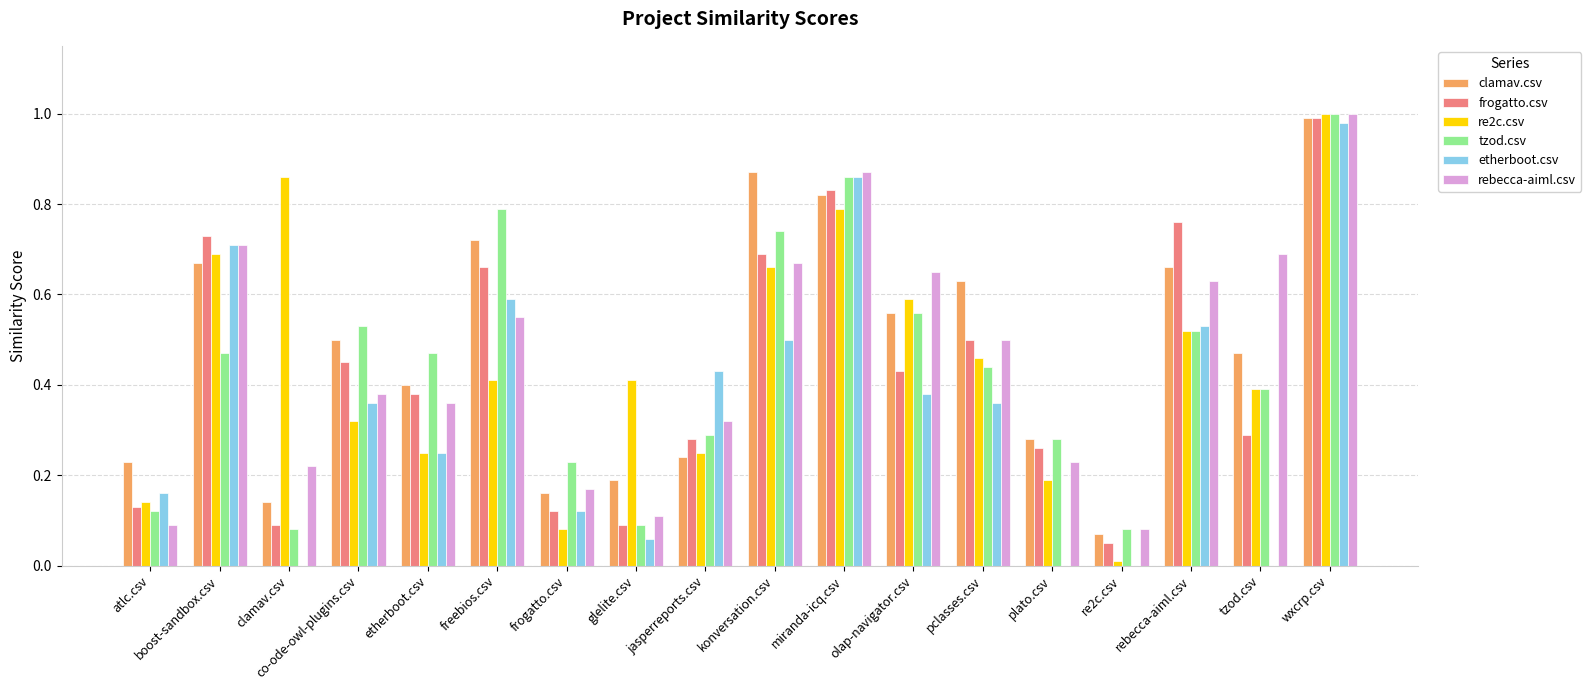

Where is frogatto.csv nearest to the value 0?

re2c.csv